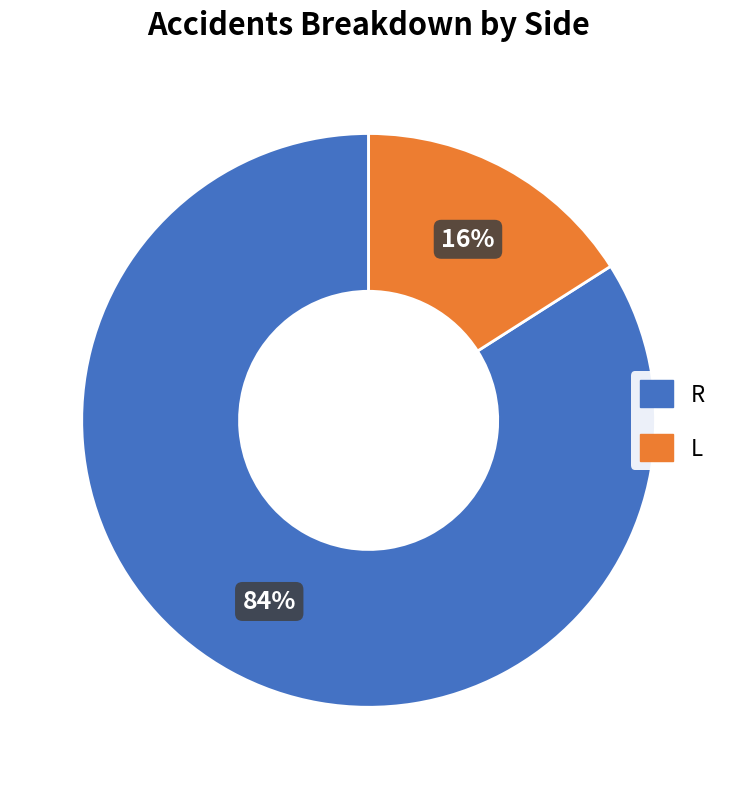

Rank the categories by value from highest to lowest.

R, L